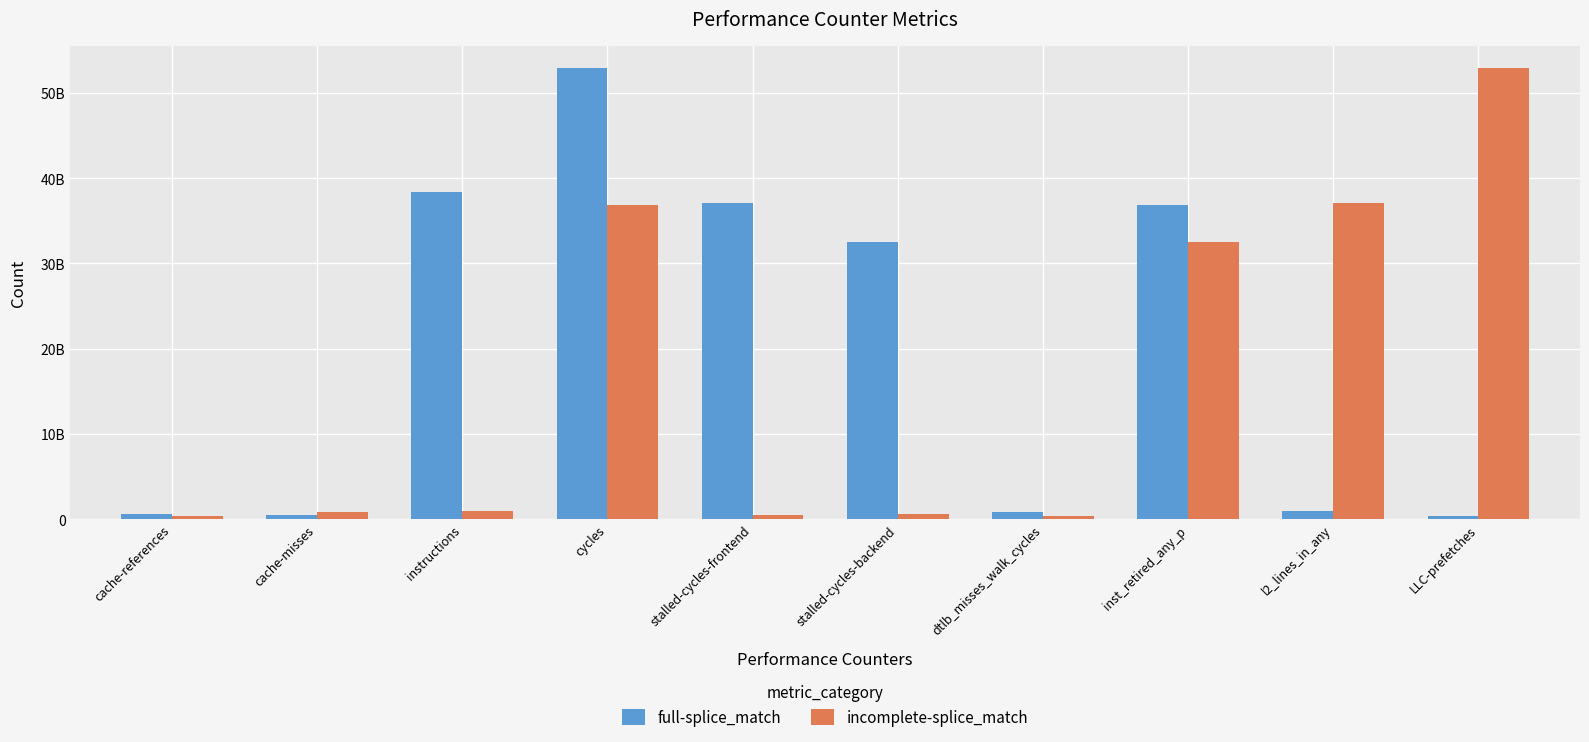

Between cache-references and dtlb_misses_walk_cycles, which is larger?

dtlb_misses_walk_cycles